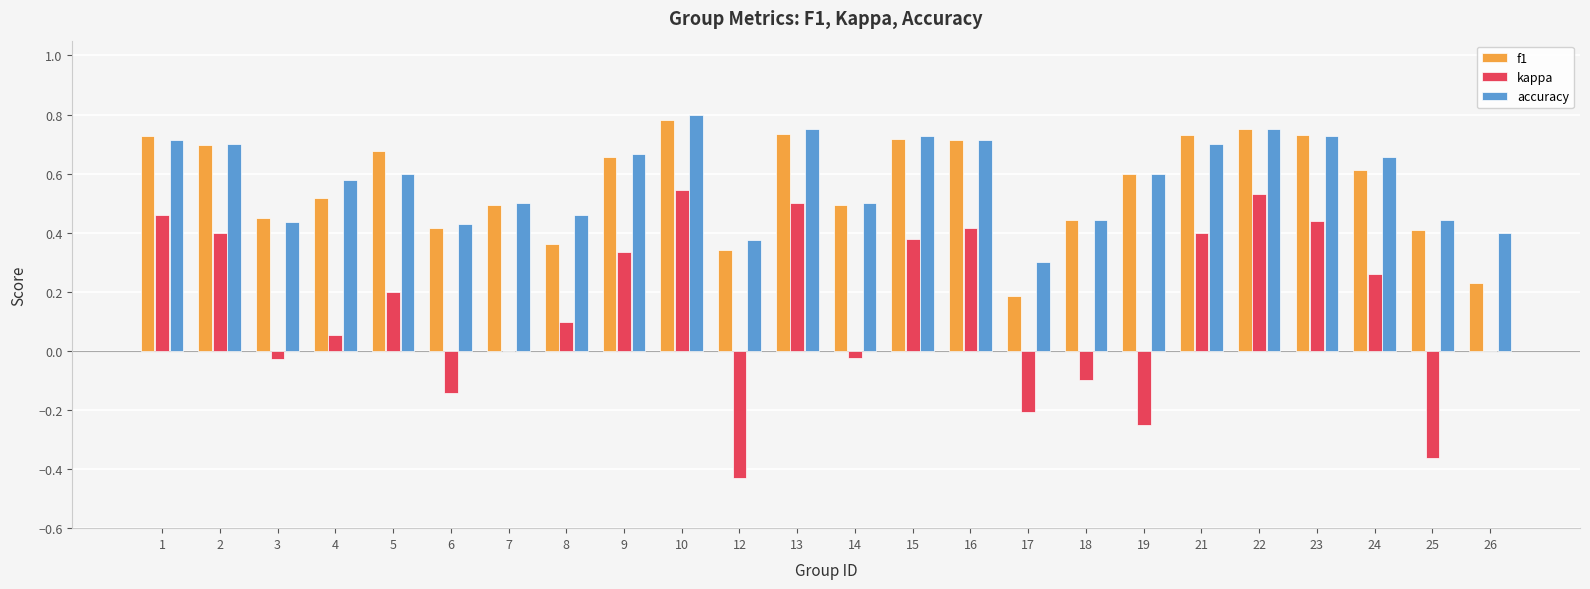

True or false: accuracy has a value of 0.2 at 26.

False